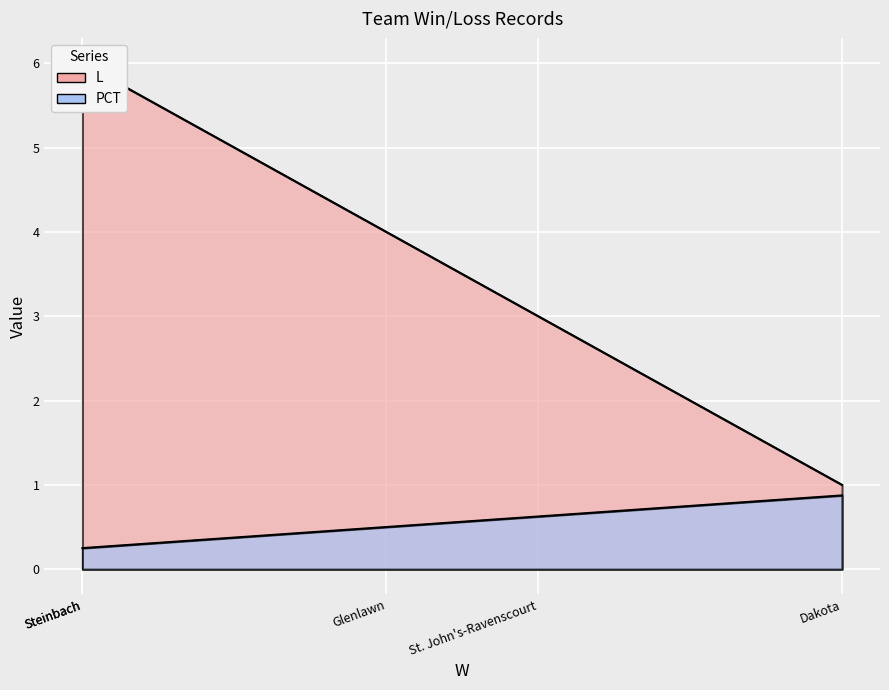

The value of PCT at Dakota is 1.3. True or false?

False